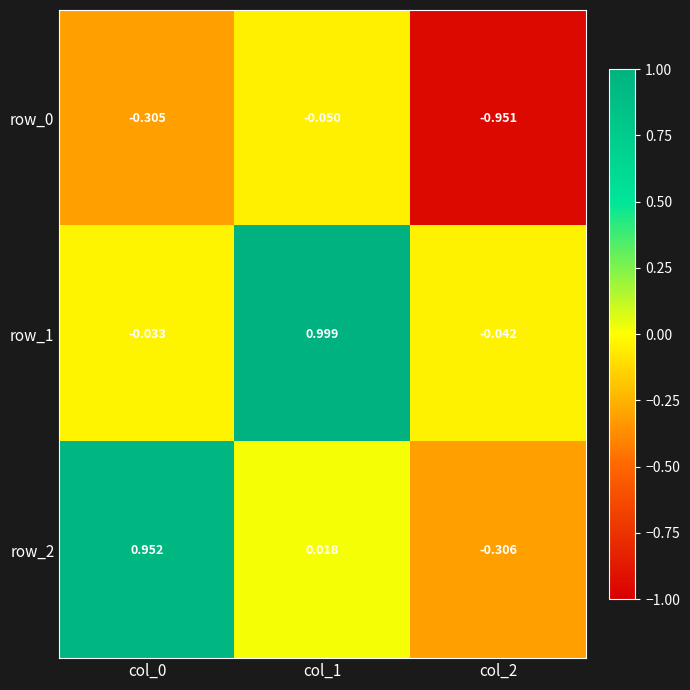

Is the value of row_2 at col_0 greater than the value of row_1 at col_2?

Yes